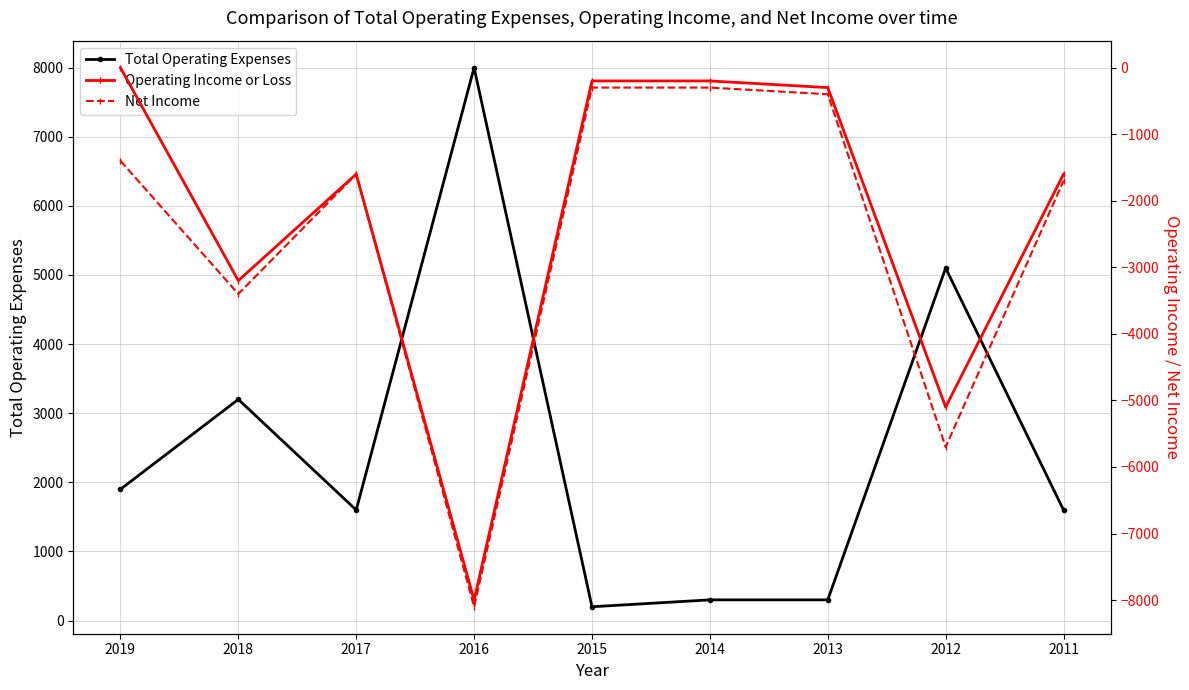

True or false: Operating Income or Loss and Net Income intersect in this chart.

False